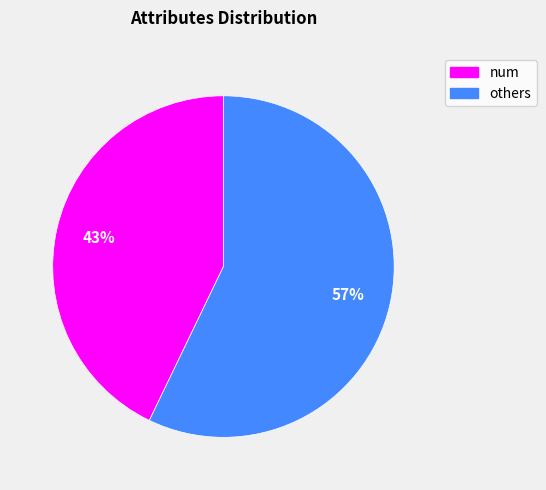

Is there any slice that represents more than half of the pie?

Yes